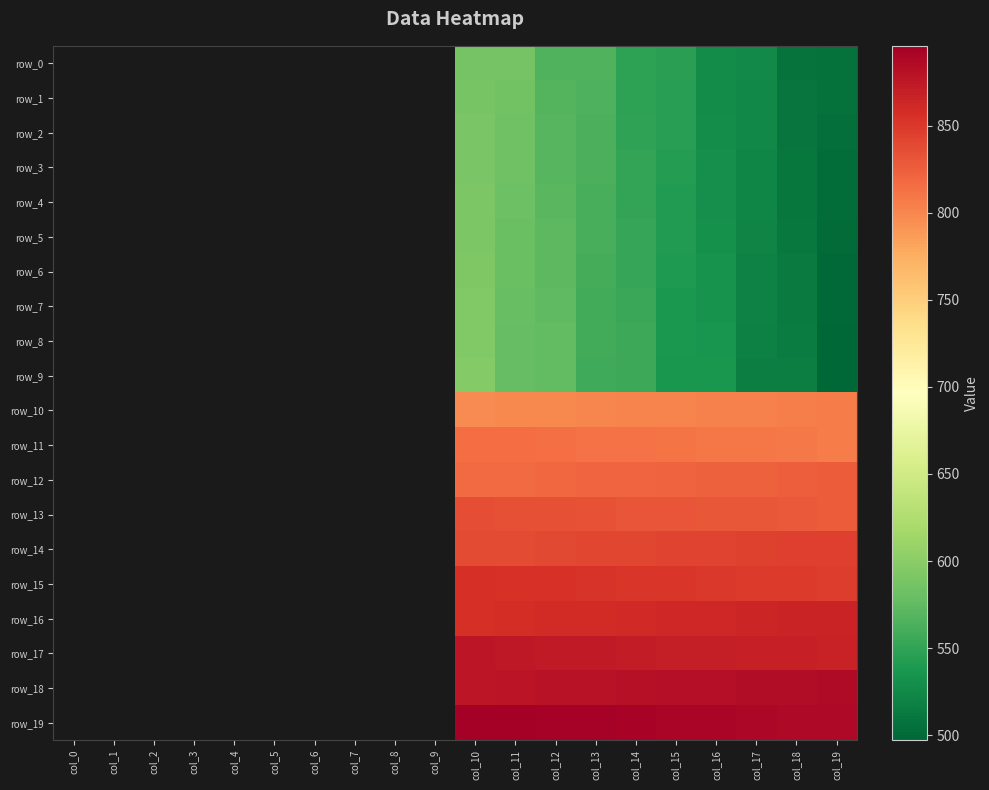

Which series has the largest total across all categories?

row_19